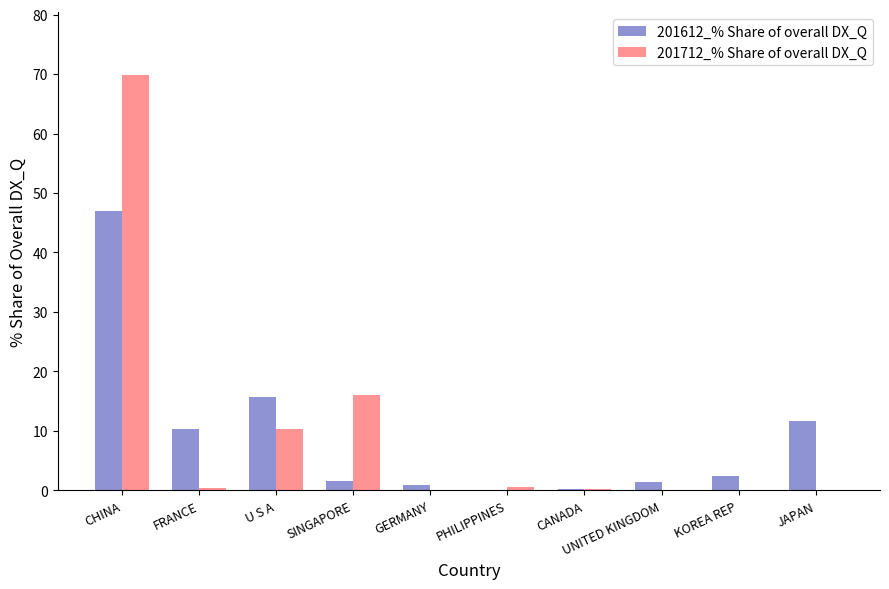

At which label is 201612_% Share of overall DX_Q closest to 23?

U S A